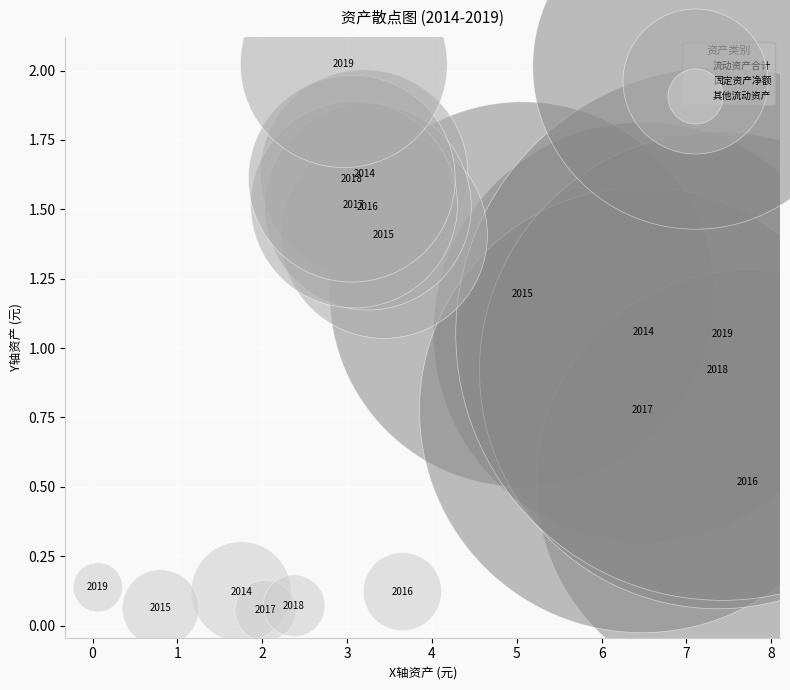

Which series reaches the maximum Y coordinate?

固定资产净额